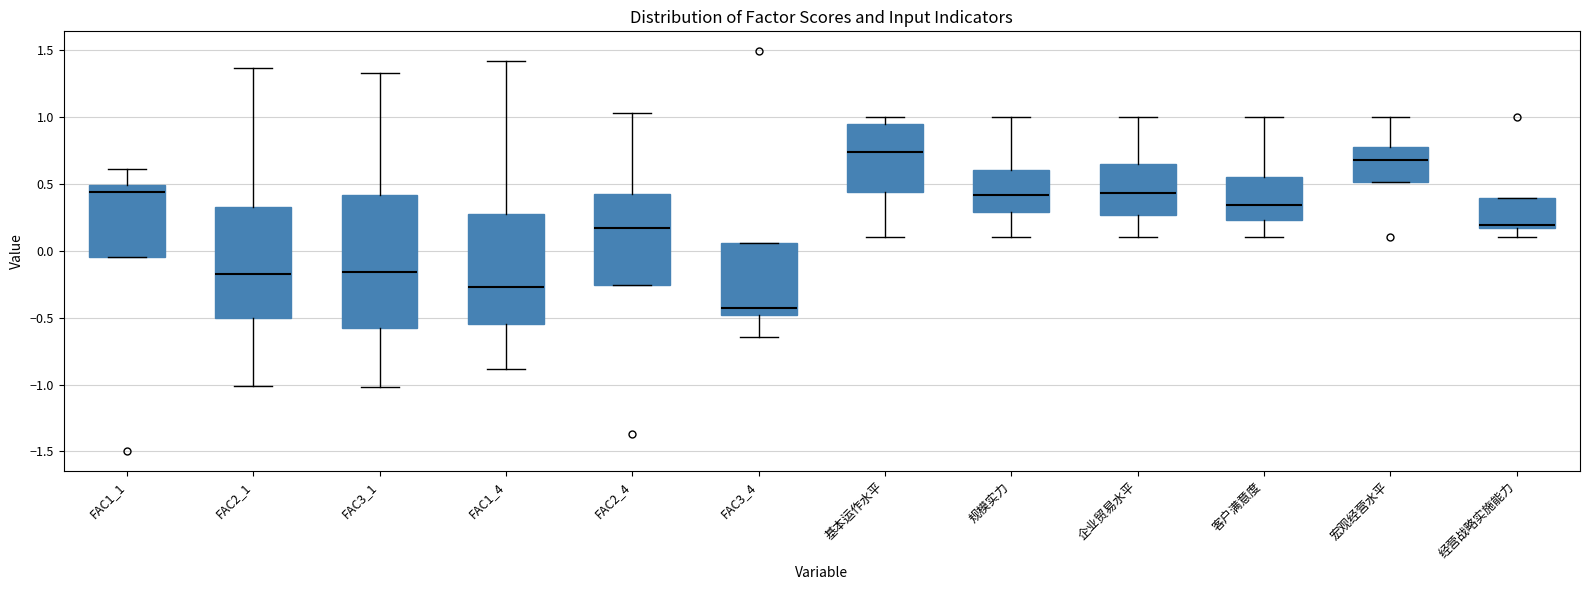

Reading left to right, transcribe this box plot: for each box, give where its median line is, the range the box spans, and where its two whiskers end, as read against the y-axis. The values are not printed on the chart, so give them approximately, as read against the axis.

FAC1_1: median 0.45, box -0.05 to 0.50, whiskers -0.05 to 0.60
FAC2_1: median -0.20, box -0.50 to 0.35, whiskers -1.00 to 1.35
FAC3_1: median -0.15, box -0.60 to 0.40, whiskers -1.00 to 1.35
FAC1_4: median -0.25, box -0.55 to 0.30, whiskers -0.90 to 1.40
FAC2_4: median 0.15, box -0.25 to 0.45, whiskers -0.25 to 1.05
FAC3_4: median -0.45, box -0.50 to 0.05, whiskers -0.65 to 0.05
基本运作水平: median 0.75, box 0.45 to 0.95, whiskers 0.10 to 1.00
规模实力: median 0.40, box 0.30 to 0.60, whiskers 0.10 to 1.00
企业贸易水平: median 0.45, box 0.25 to 0.65, whiskers 0.10 to 1.00
客户满意度: median 0.35, box 0.25 to 0.55, whiskers 0.10 to 1.00
宏观经营水平: median 0.70, box 0.50 to 0.75, whiskers 0.50 to 1.00
经营战略实施能力: median 0.20, box 0.15 to 0.40, whiskers 0.10 to 0.40